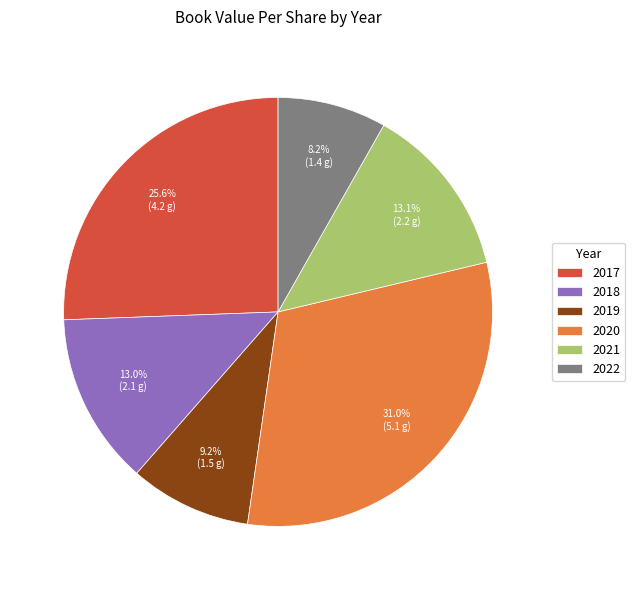

To the nearest percent, what is the combined percentage of 2017 and 2021?

39%